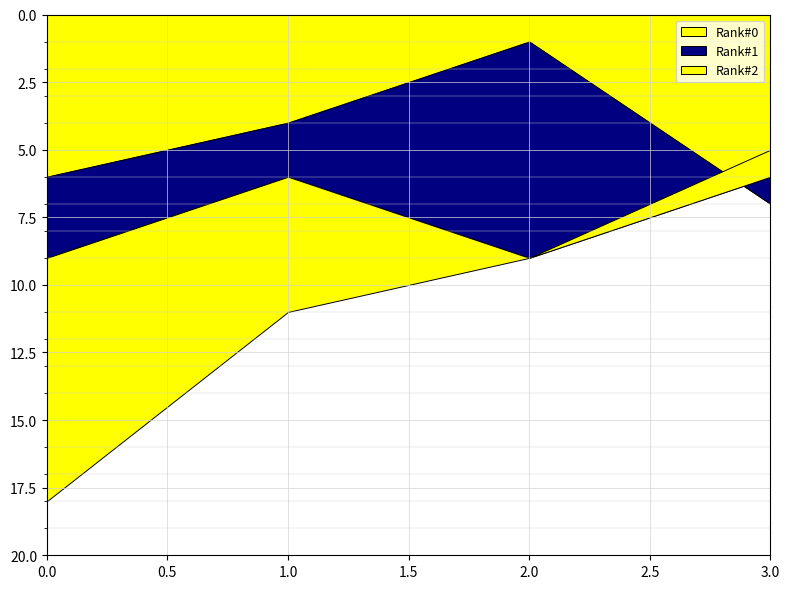

How many Rank#1 values are between 2 and 8?

3